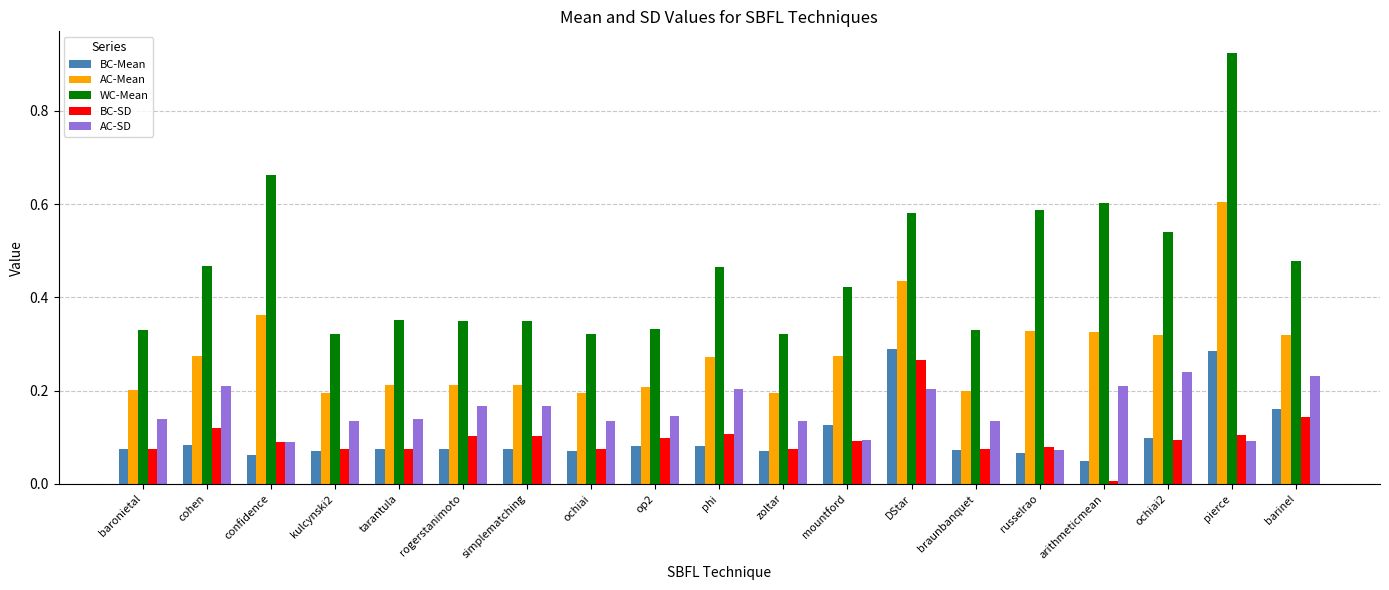

What is the sum of the WC-Mean values at barinel and simplematching?

0.8